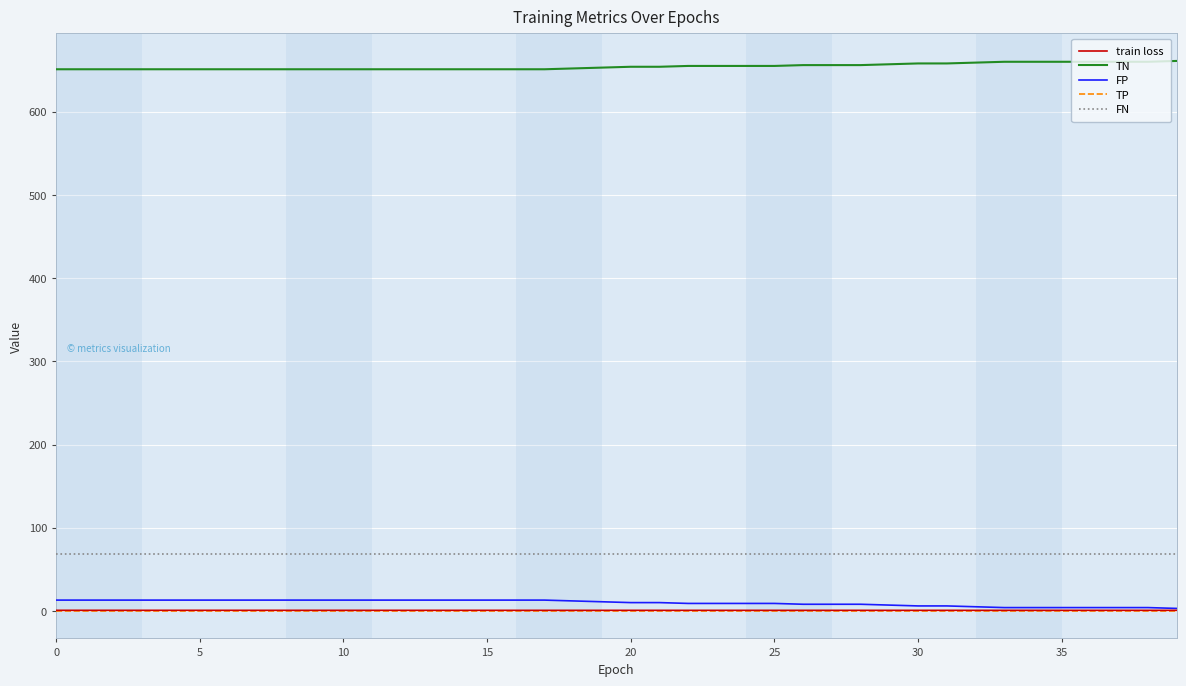

True or false: train loss and FN intersect in this chart.

False